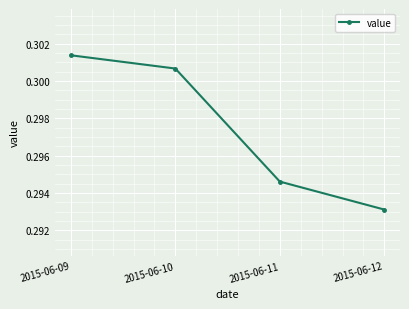

How many series are shown in this chart?

1